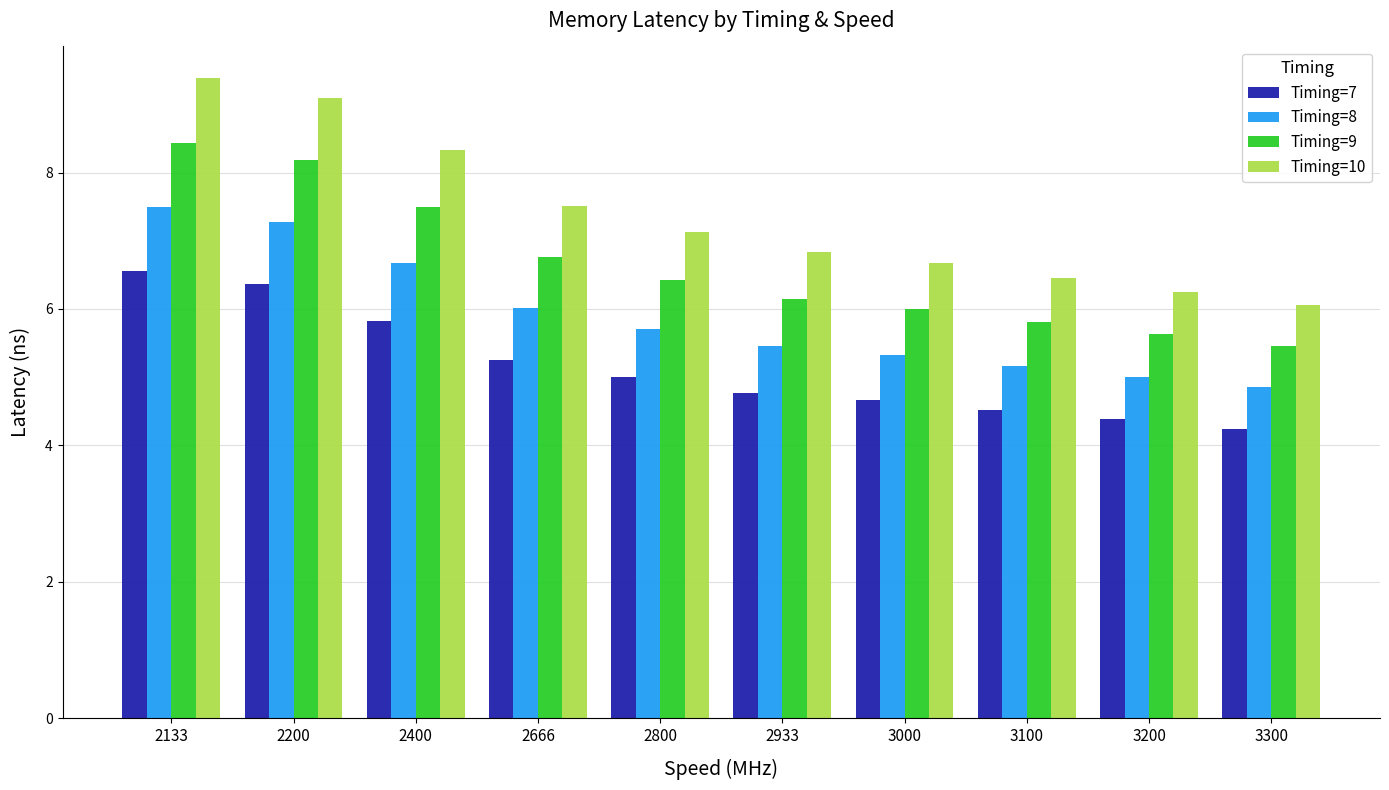

At 3000, list the series in order from smallest to largest.

Timing=7, Timing=8, Timing=9, Timing=10